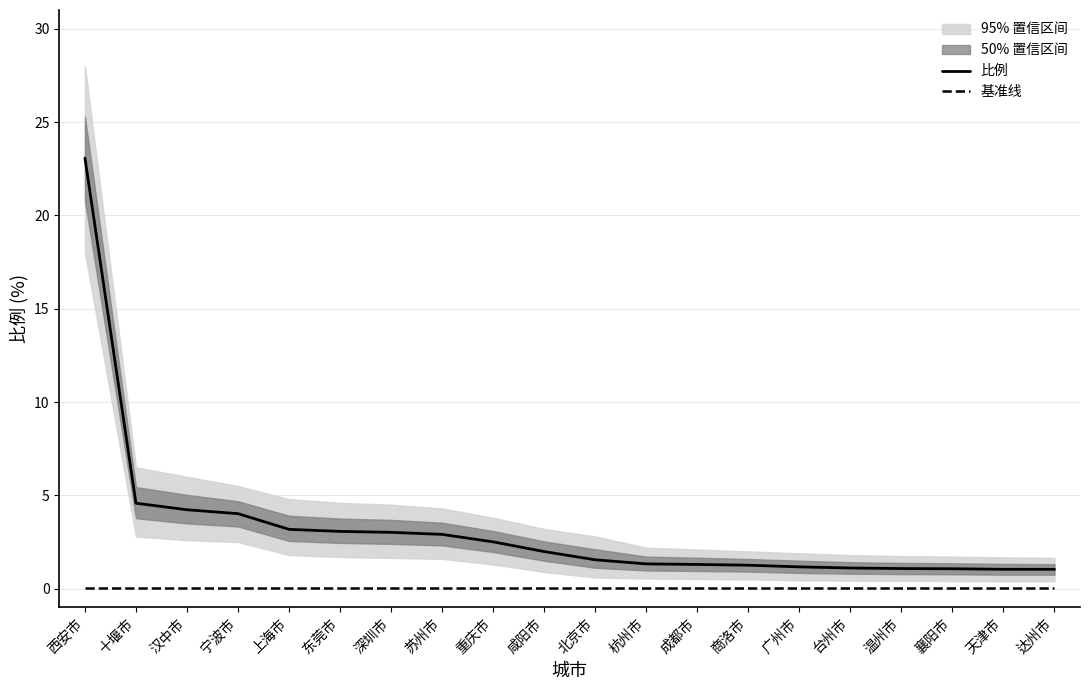

At which category is the sum across all series the highest?

西安市